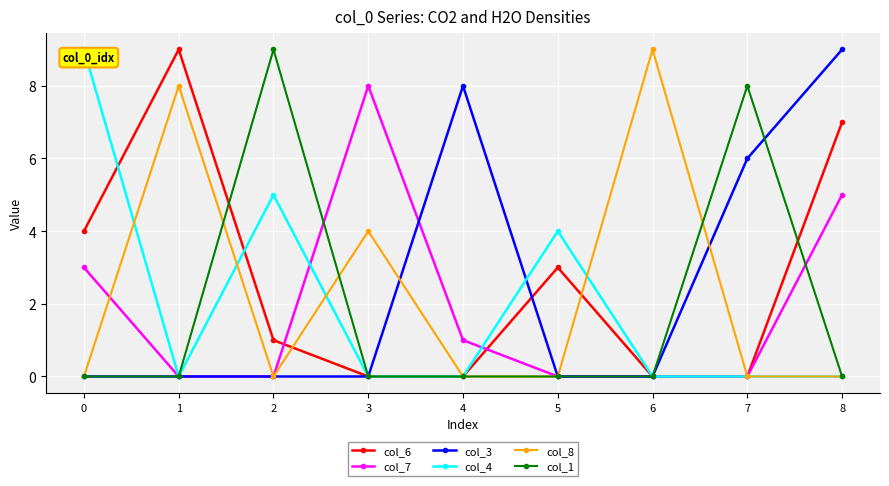

The col_1 series shows -4 at 1. True or false?

False